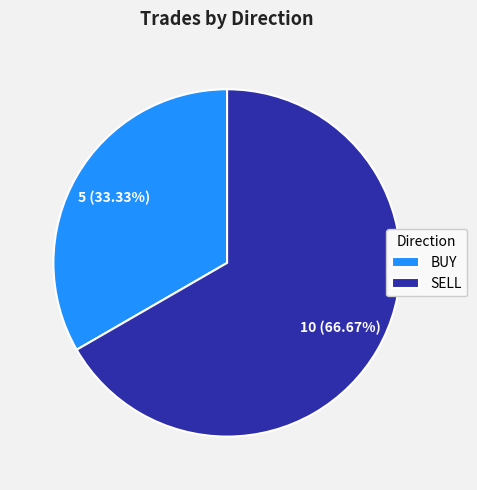

What is the ratio of the value at SELL to the value at BUY?

2.0